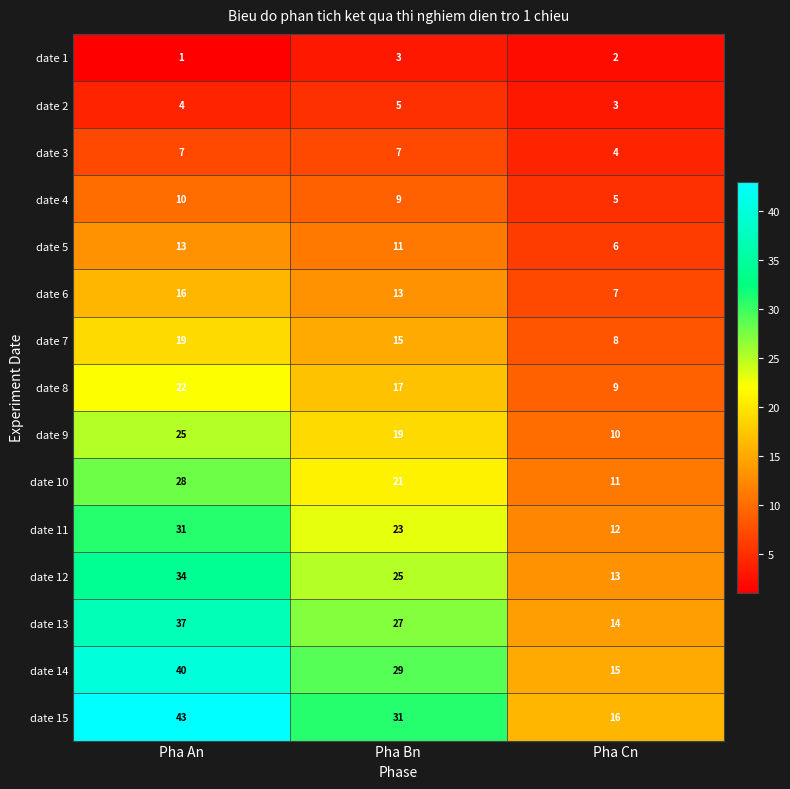

The date 10 series shows 31 at Pha Bn. True or false?

False